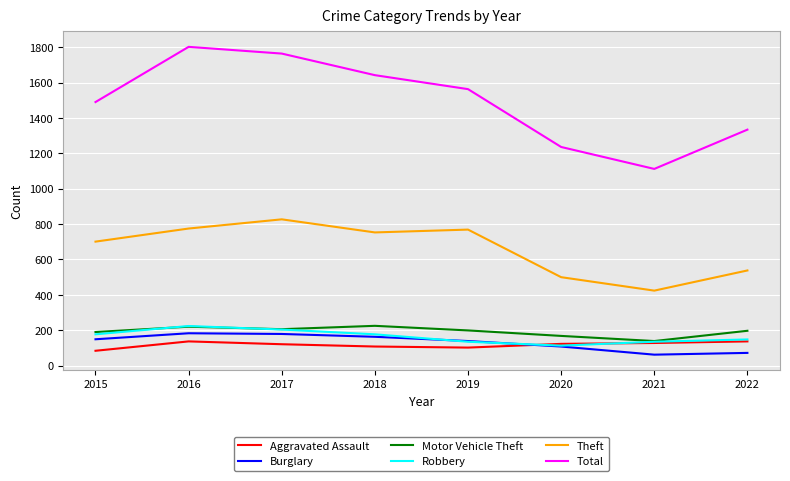

True or false: Total and Theft cross at least once.

False